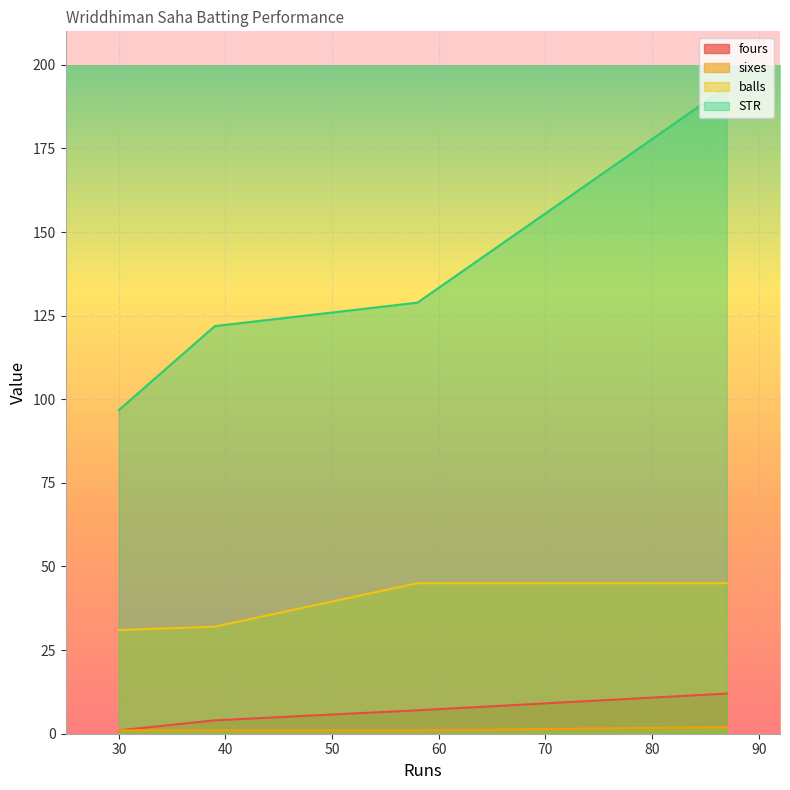

How many lines are shown in the chart?

4